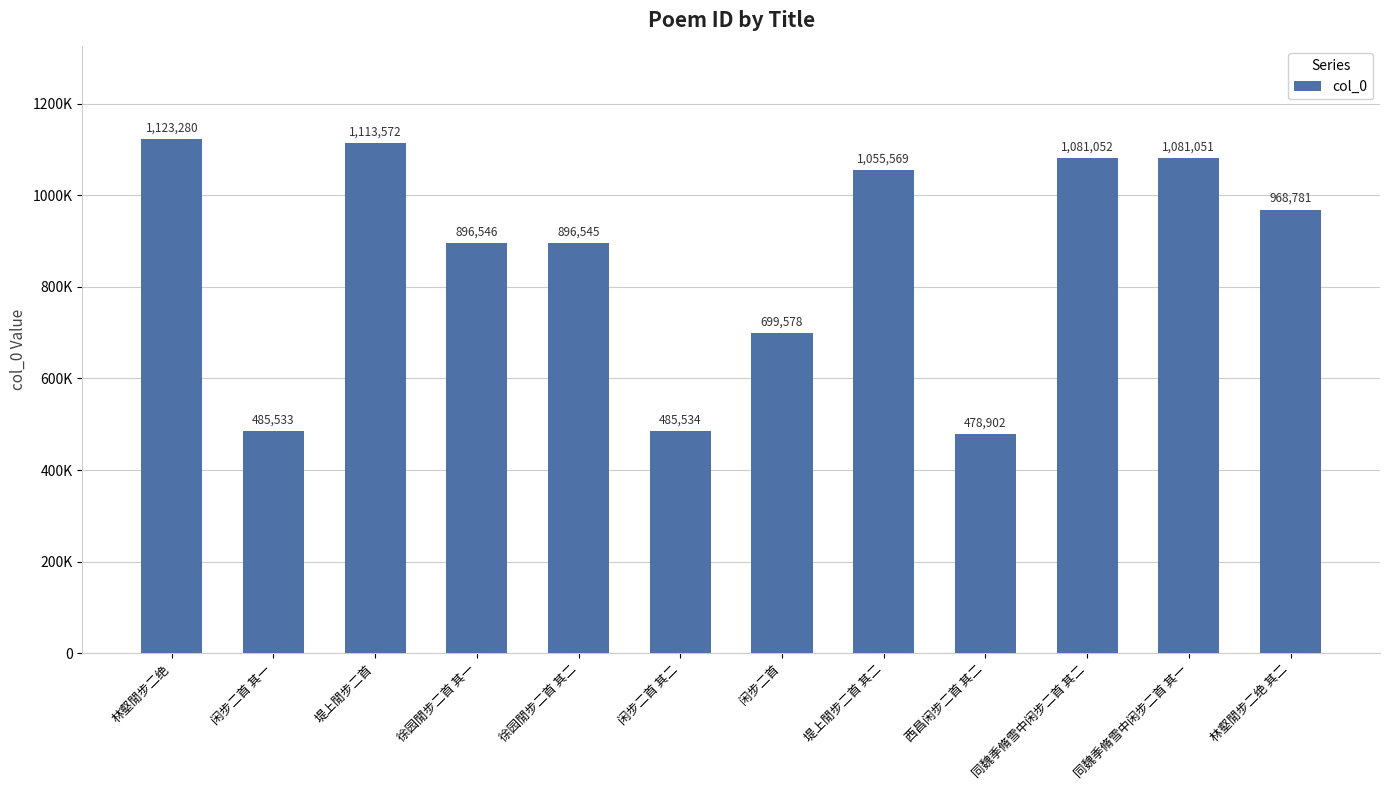

Where does the data first go above 968781?

林壑閒步二绝